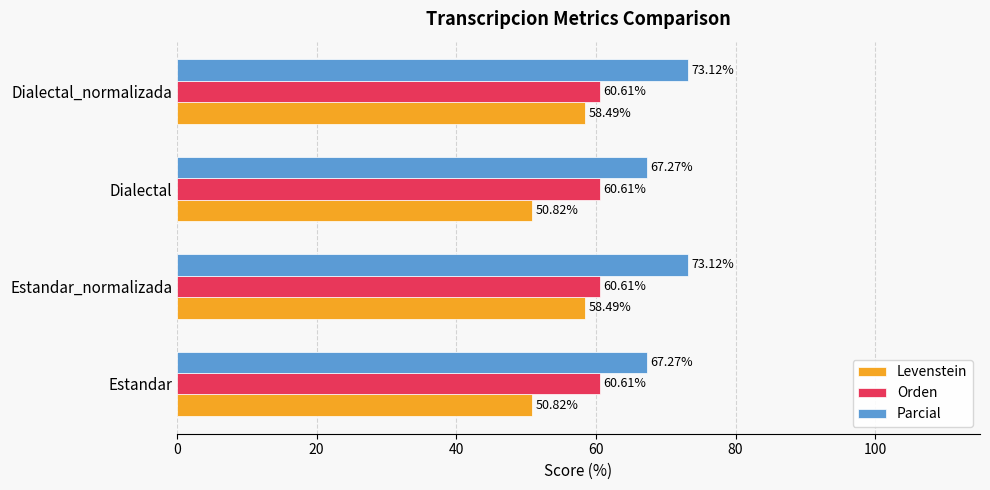

What are all the series names shown in the legend?

Levenstein, Orden, Parcial